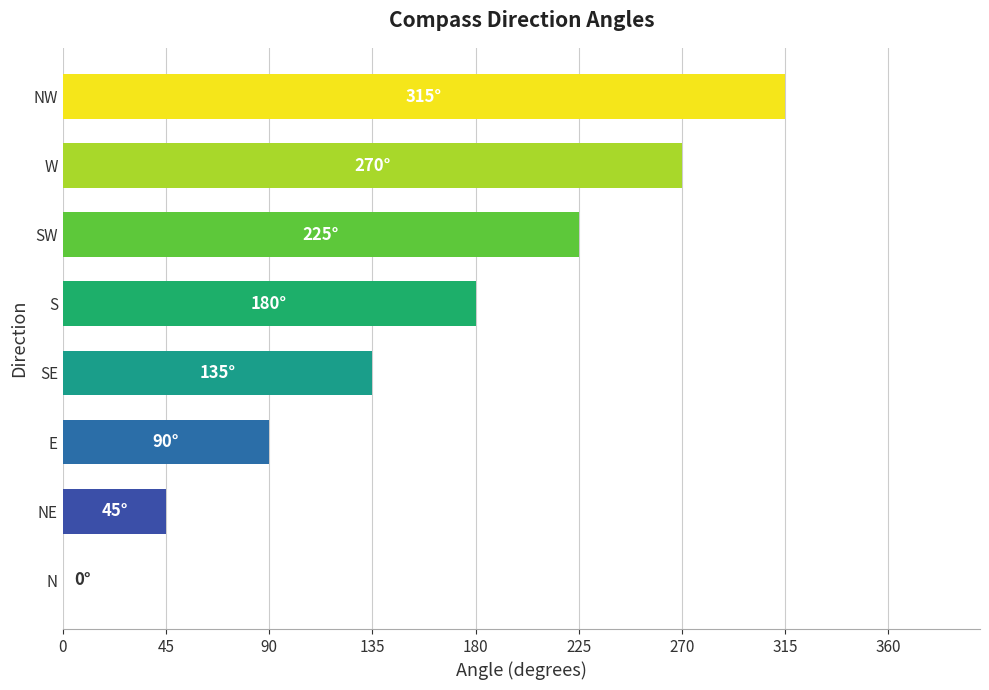

Are the bars horizontal?

Yes